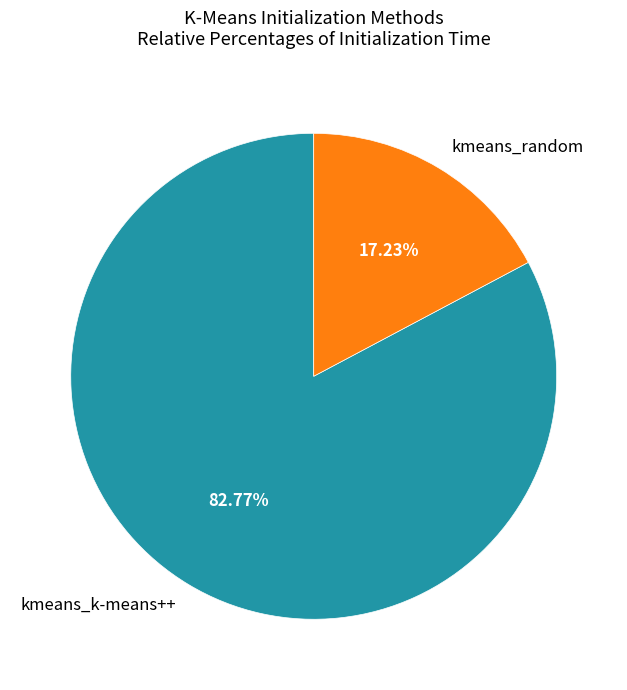

What is the largest slice in the pie chart?

kmeans_k-means++